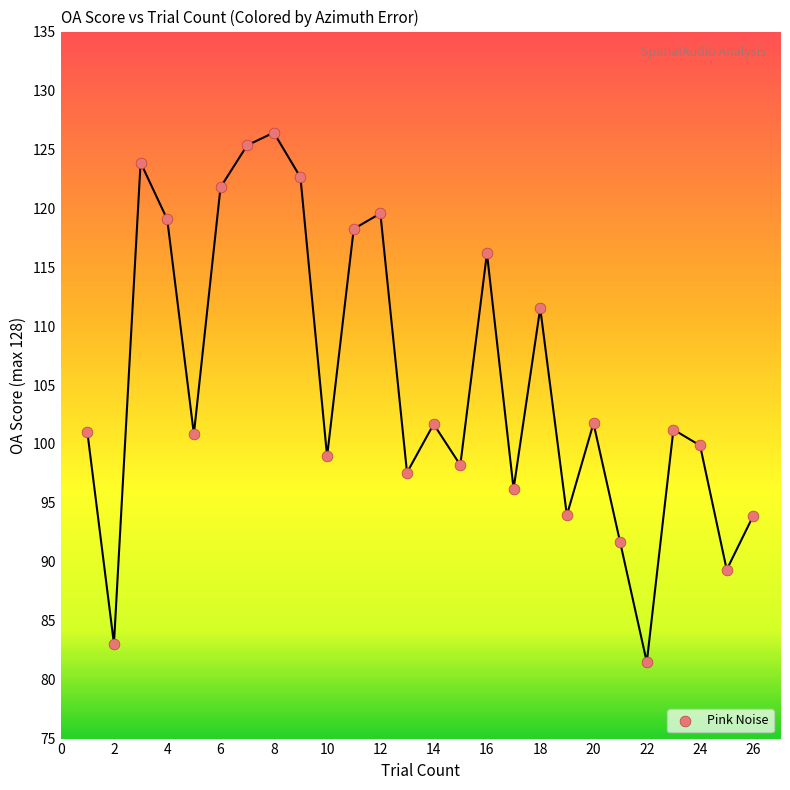

What is the range of X values (max minus min)?

25.0